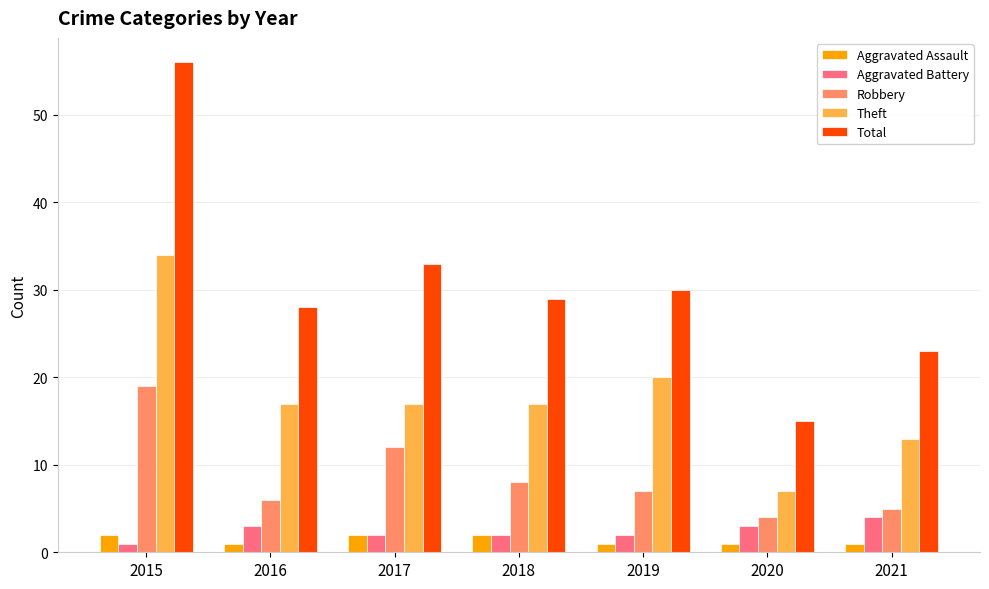

Reading left to right, what are all the values shown in this chart?

Aggravated Assault: 2	1	2	2	1	1	1
Aggravated Battery: 1	3	2	2	2	3	4
Robbery: 19	6	12	8	7	4	5
Theft: 34	17	17	17	20	7	13
Total: 56	28	33	29	30	15	23